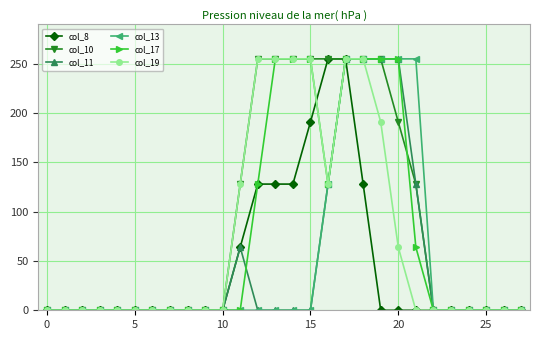

What is the difference between the maximum and minimum values in the col_11 series?

255